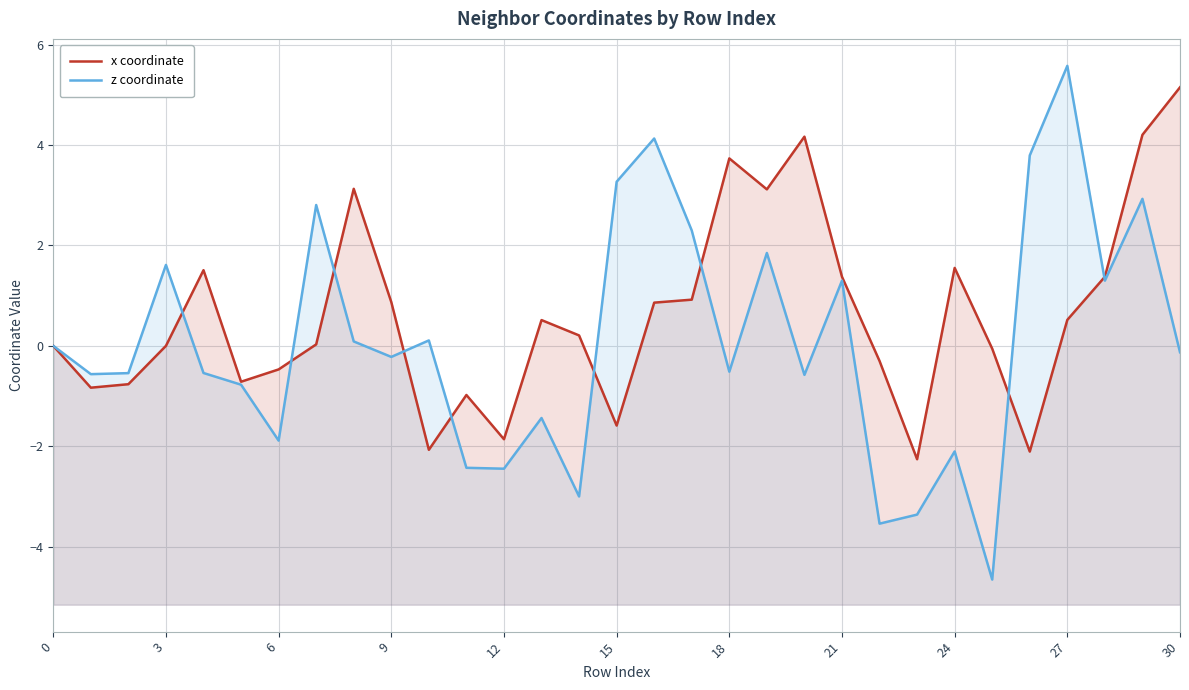

What is the difference between the x coordinate values at 15 and 24?

3.1